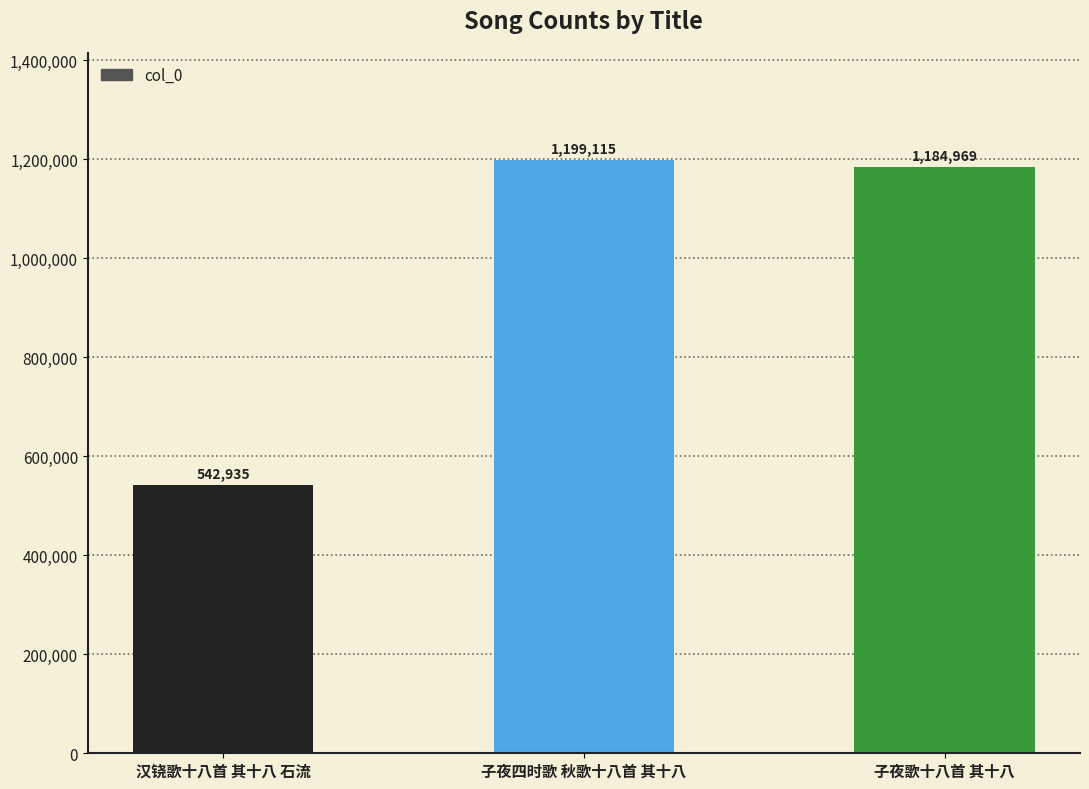

Count the number of data series in this chart.

1